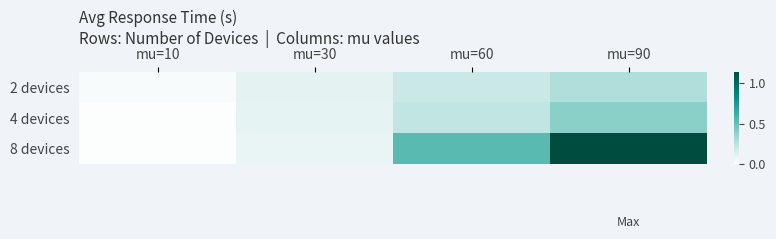

What is the difference between the highest and lowest values at mu=90?

0.9